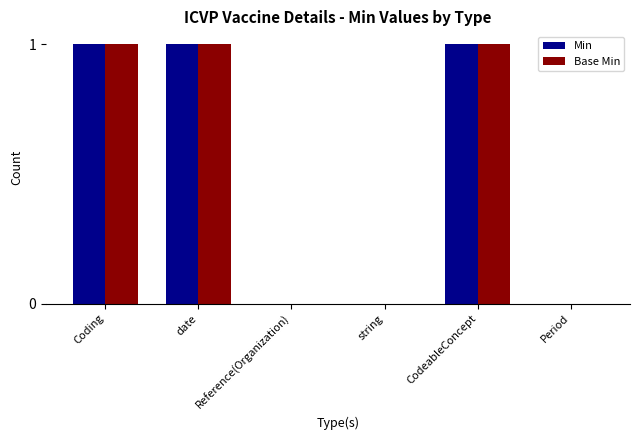

What is the sum of all Base Min values?

3